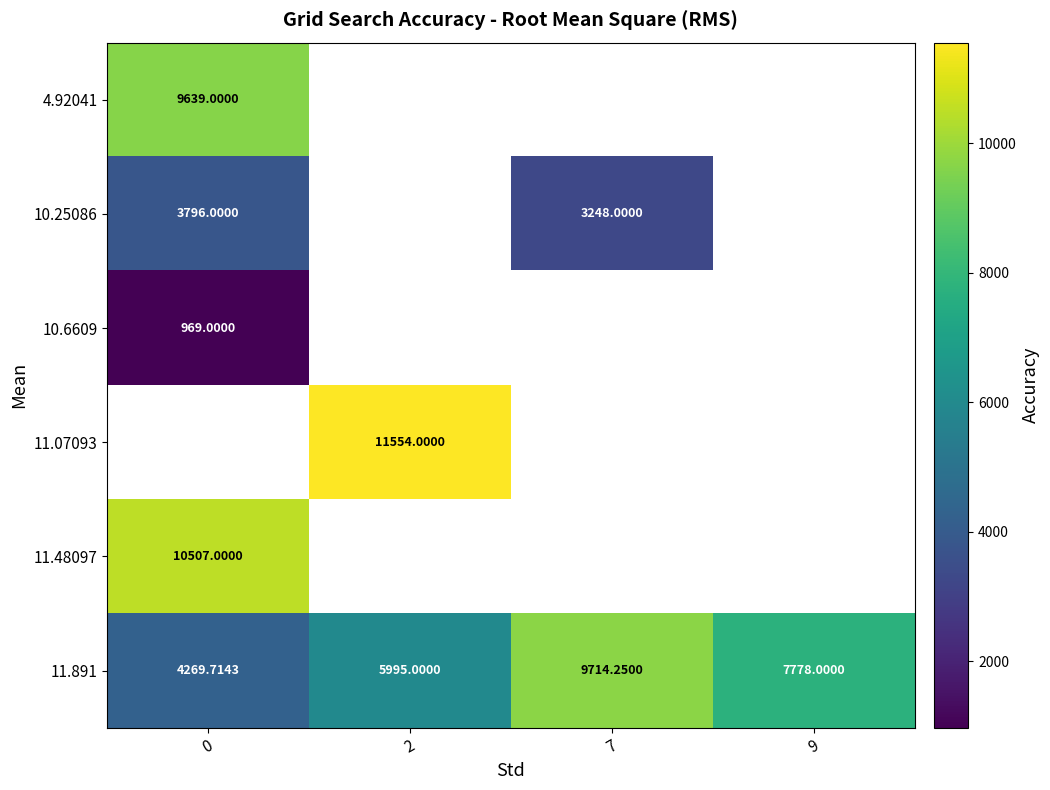

Is the value of 10.6609 at 7 greater than the value of 10.25086 at 2?

No